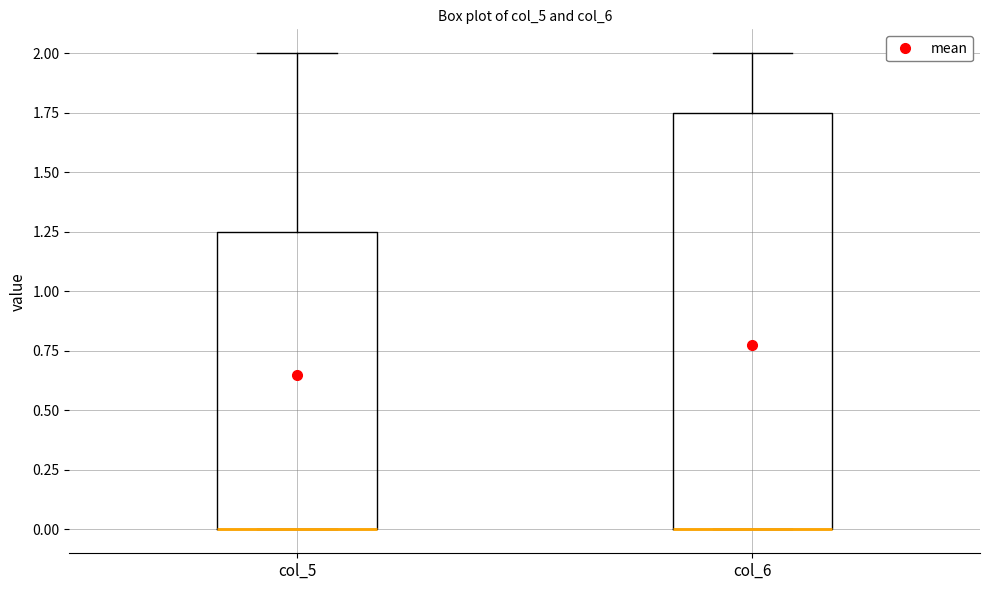

Which box is the tallest, from its lower edge to its upper edge?

col_6